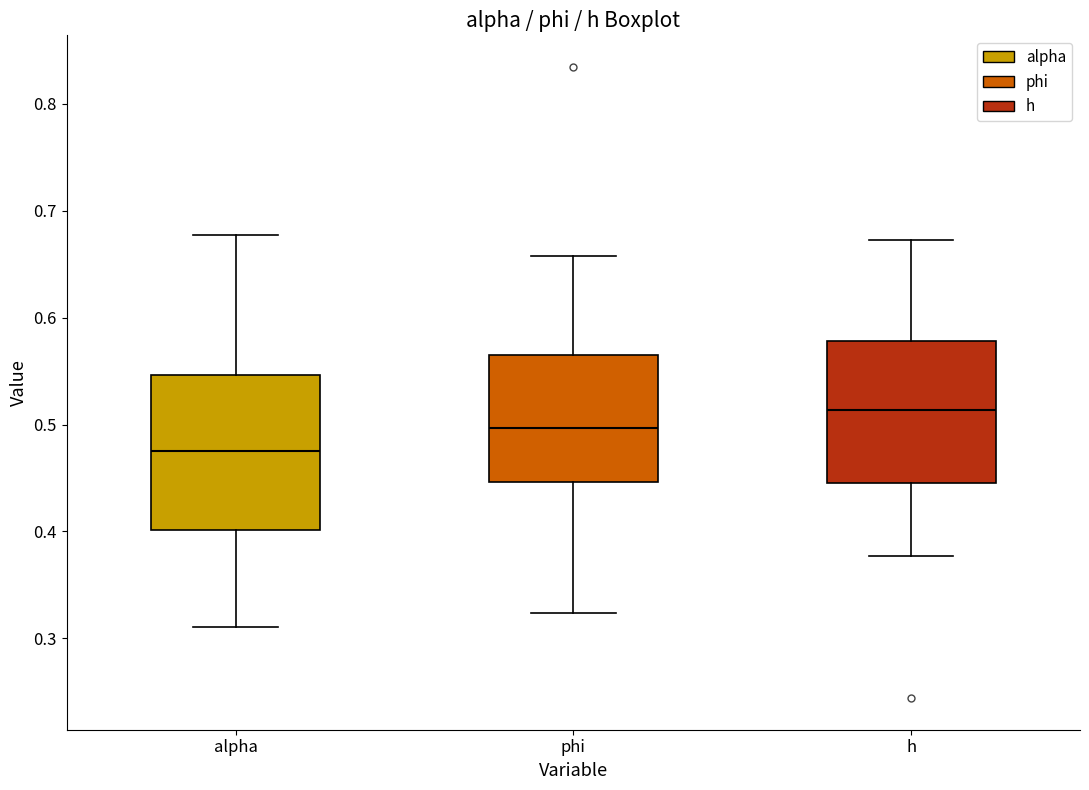

Reading left to right, read every box against the y-axis: the position of its median line, the range the box covers, and the ends of its whiskers. The values are not printed on the chart, so give them approximately, as read against the axis.

alpha: median 0.48, box 0.40 to 0.55, whiskers 0.31 to 0.68
phi: median 0.50, box 0.45 to 0.57, whiskers 0.32 to 0.66
h: median 0.51, box 0.45 to 0.58, whiskers 0.38 to 0.67